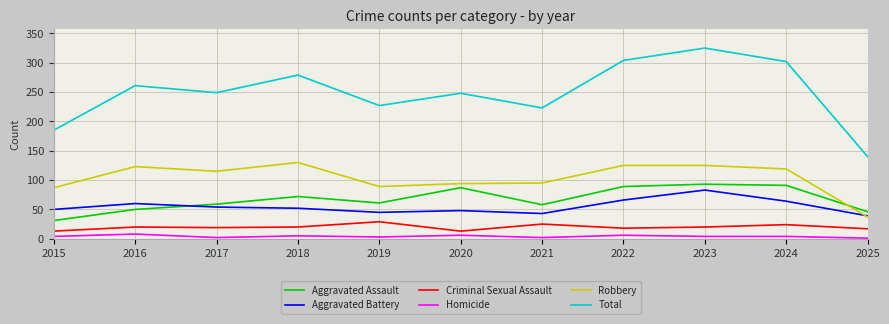

Is the value of Total at 2015 greater than the value of Aggravated Assault at 2015?

Yes